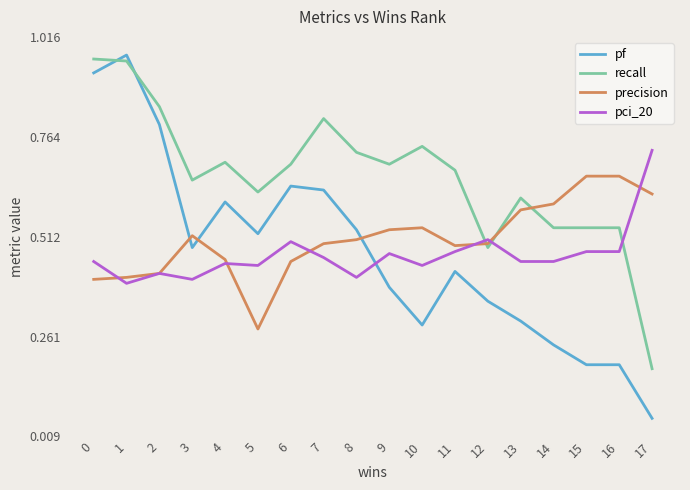

Is the value of precision at 1 greater than the value of pf at 9?

Yes